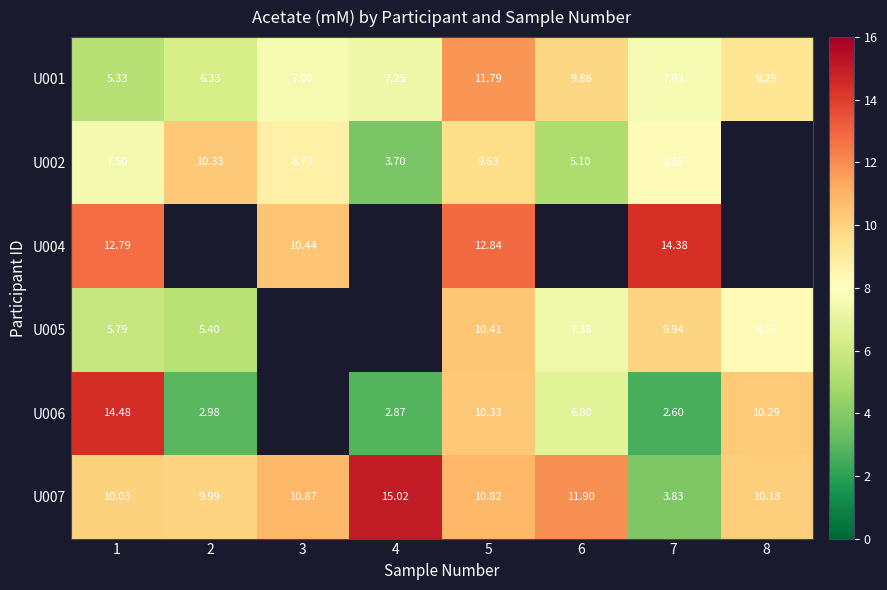

At which category is the sum across all series the highest?

5